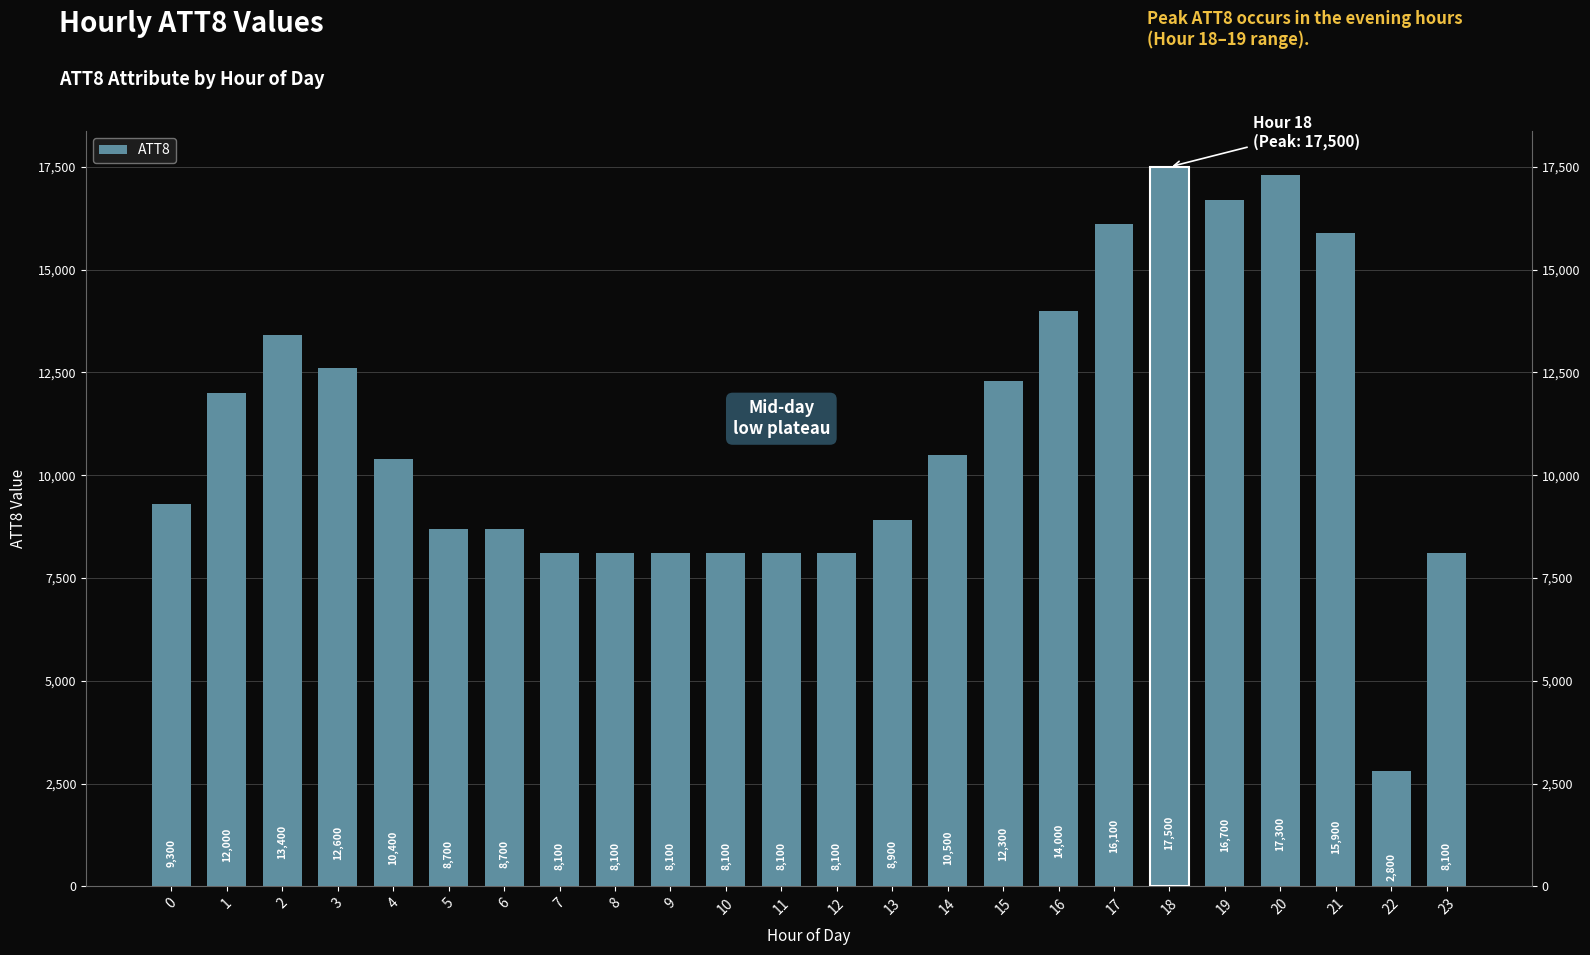

How many values are below 10400?

12